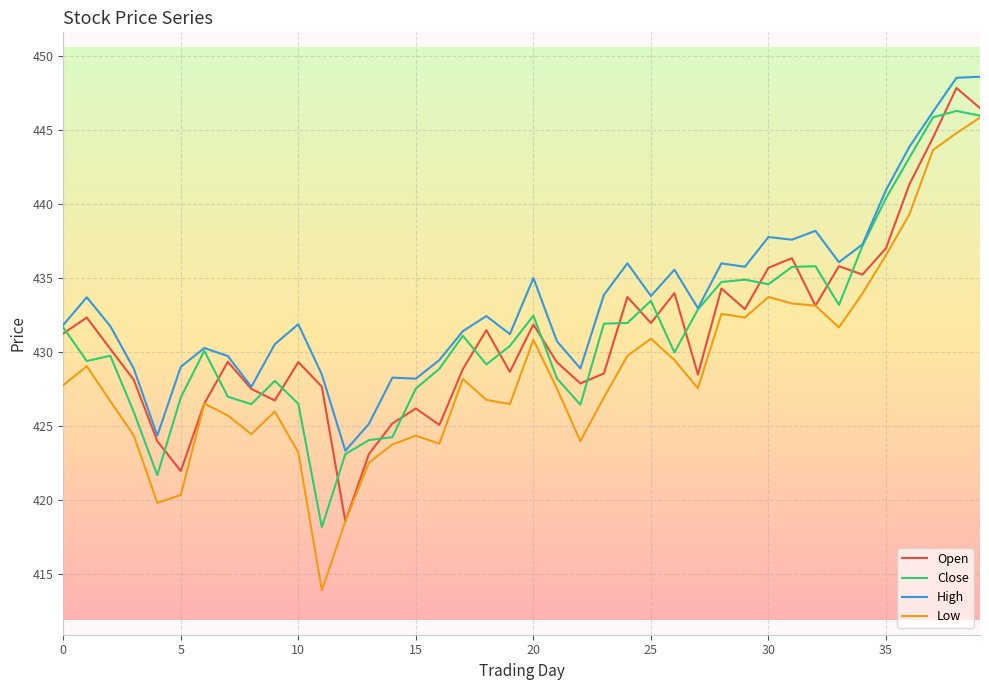

Which series has the largest total across all categories?

High